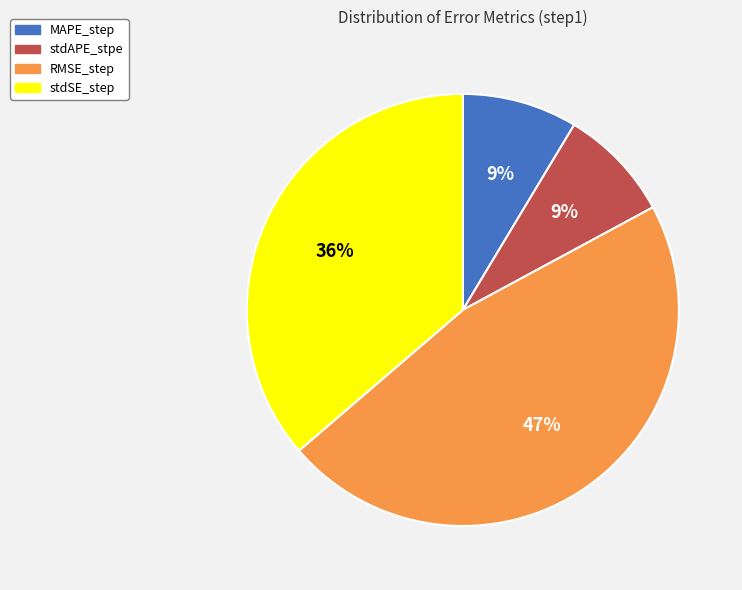

Count the number of slices in the pie.

4